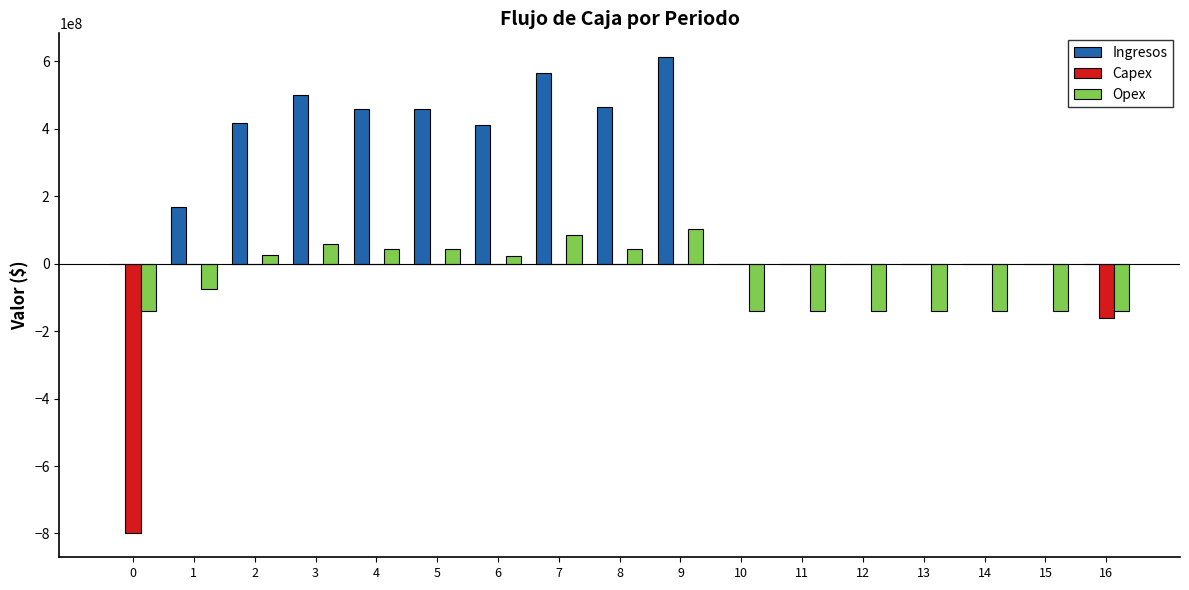

Between 1 and 4, which series saw the biggest shift?

Ingresos